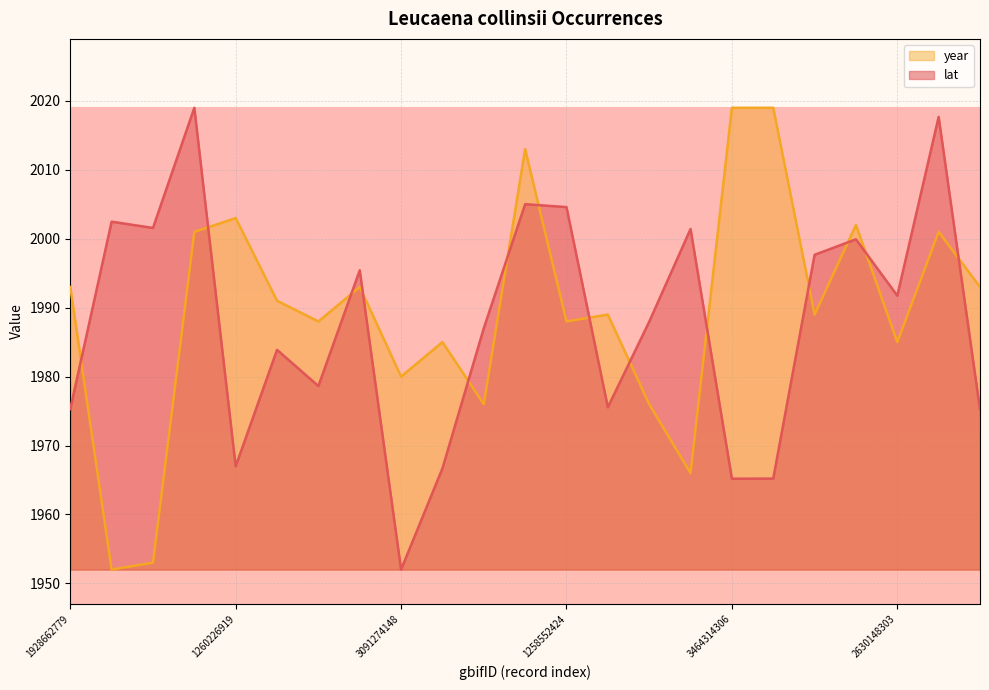

What is the average value of the lat series?

1987.7